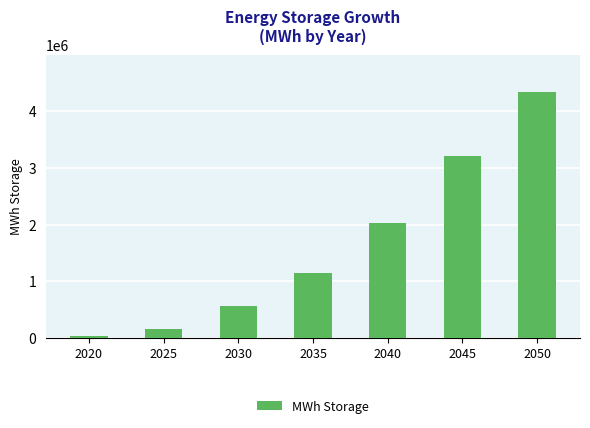

At which category does the chart reach its minimum across all series?

2020